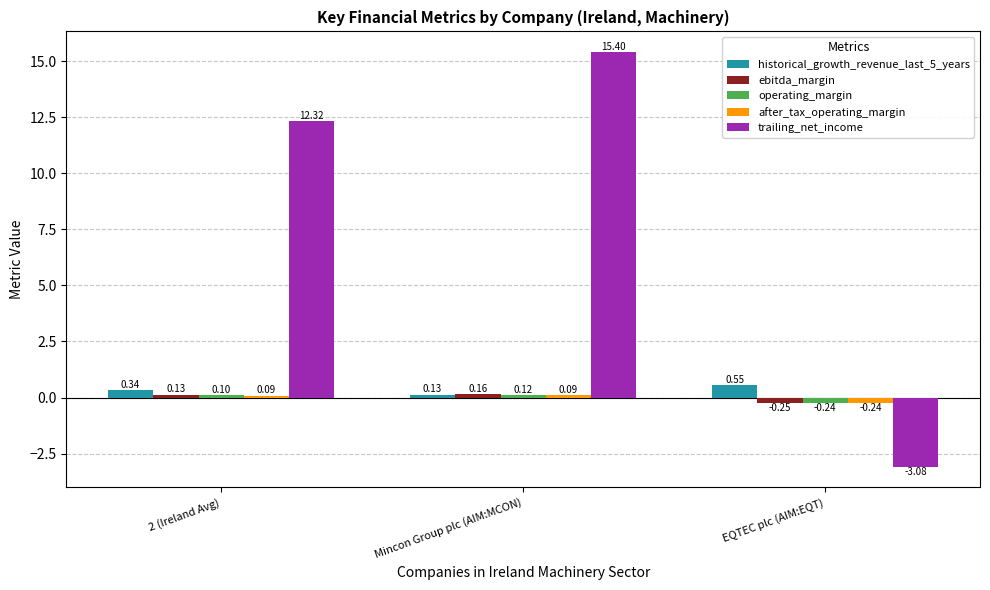

Rank the series at Mincon Group plc (AIM:MCON) from highest to lowest value.

trailing_net_income, ebitda_margin, historical_growth_revenue_last_5_years, operating_margin, after_tax_operating_margin